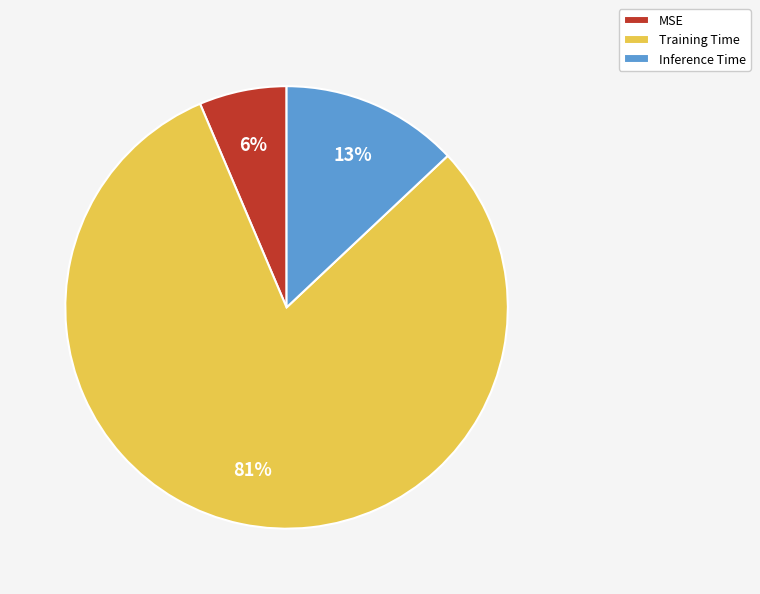

To the nearest percent, what is the difference between the Inference Time and Training Time slice percentages?

68%